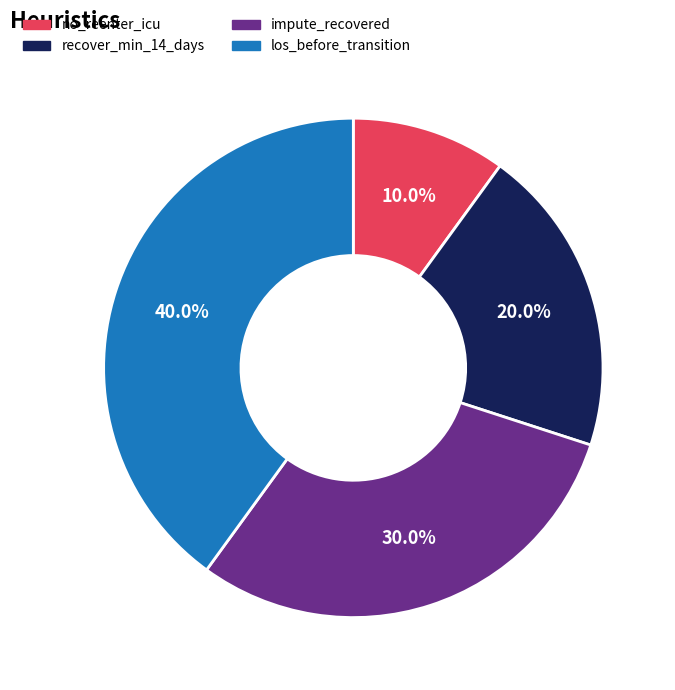

What is the largest slice in the pie chart?

los_before_transition